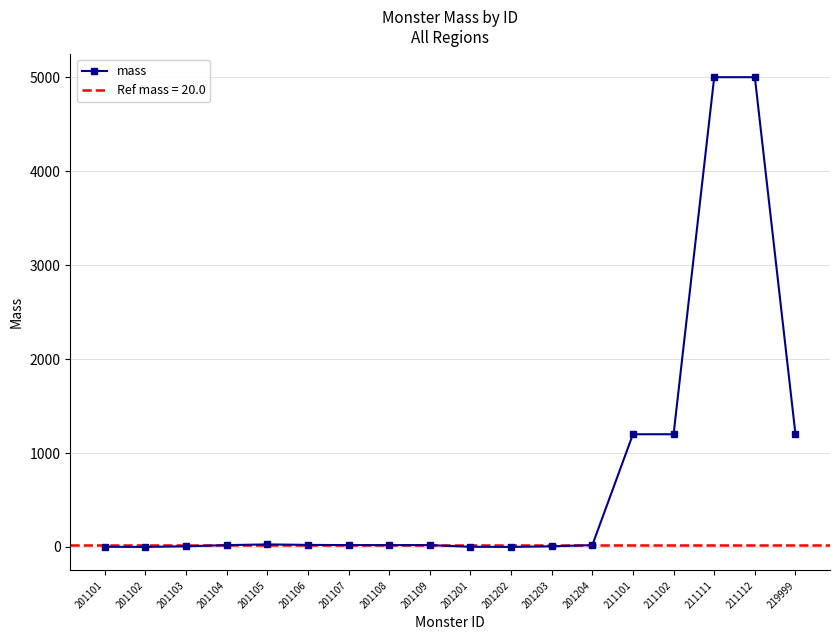

What is the value of the 9th point from the left?

20.0